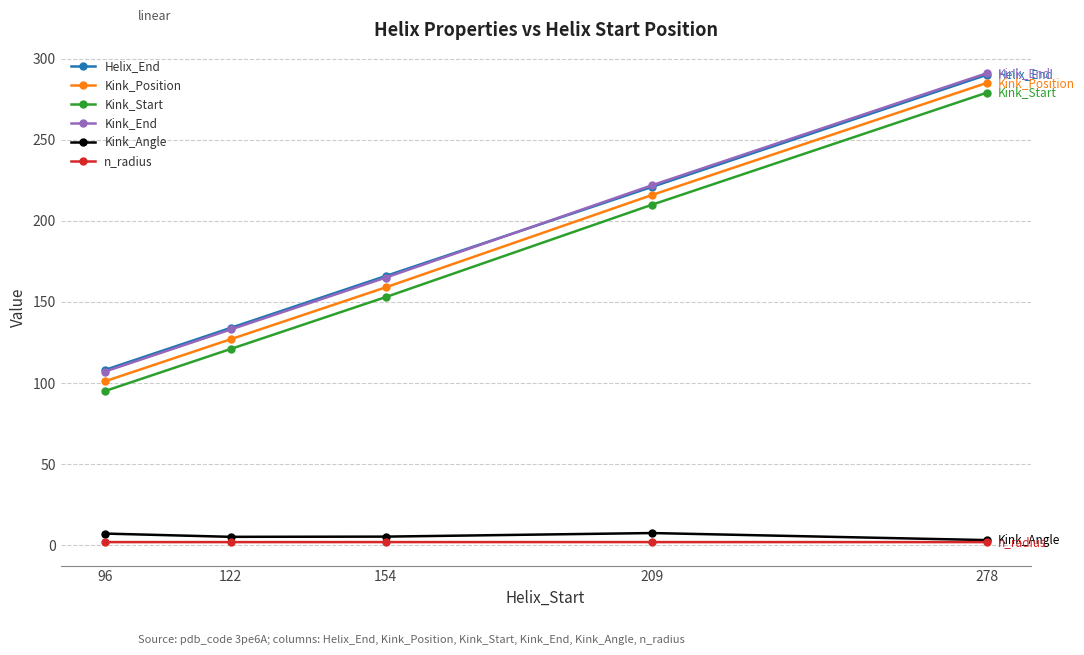

Is the value of Kink_Position at 278 greater than the value of Kink_Angle at 96?

Yes